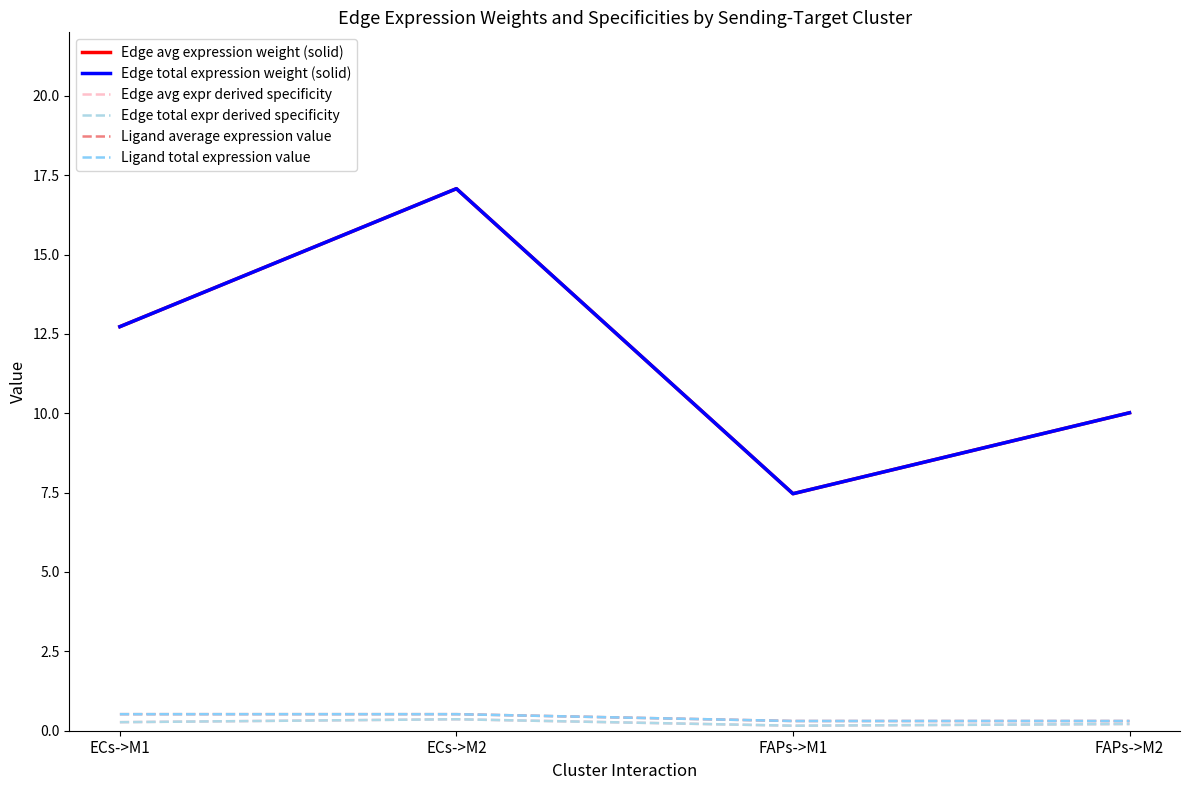

Which series has the largest total across all categories?

Edge avg expression weight (solid)